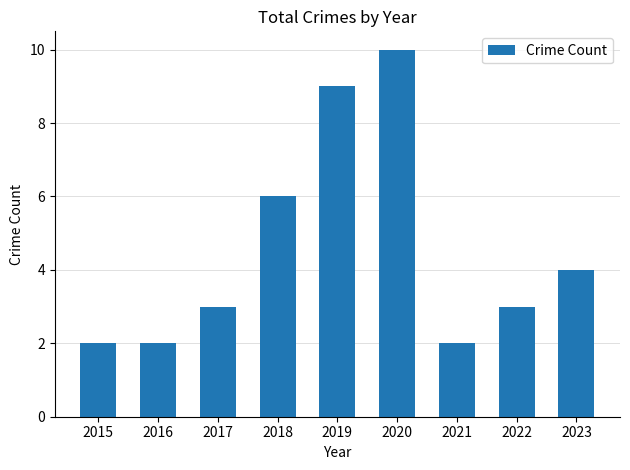

At which label is the value closest to 6?

2018